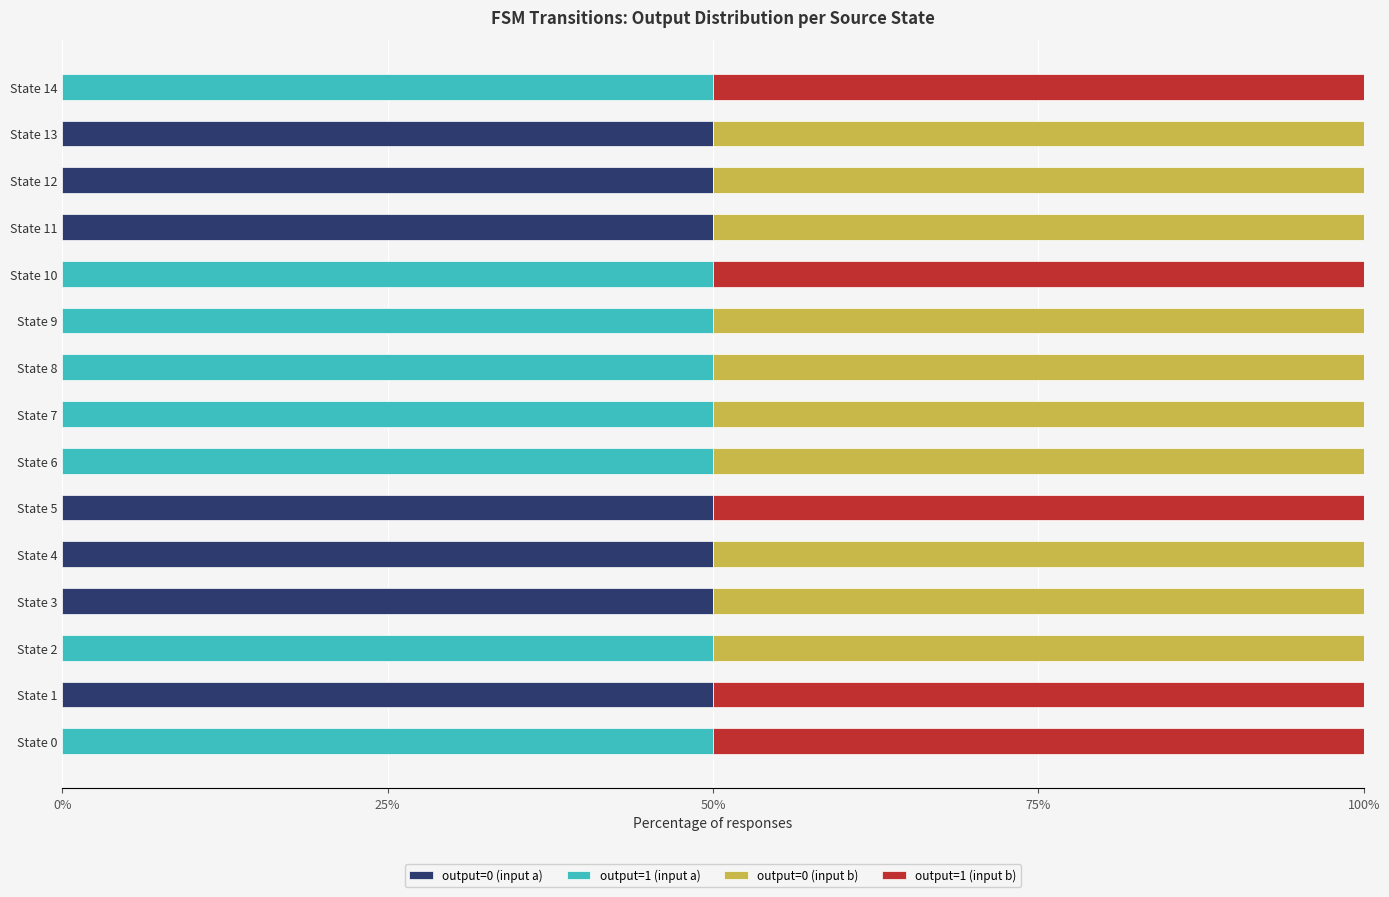

What is the total value across all series at State 11?

100